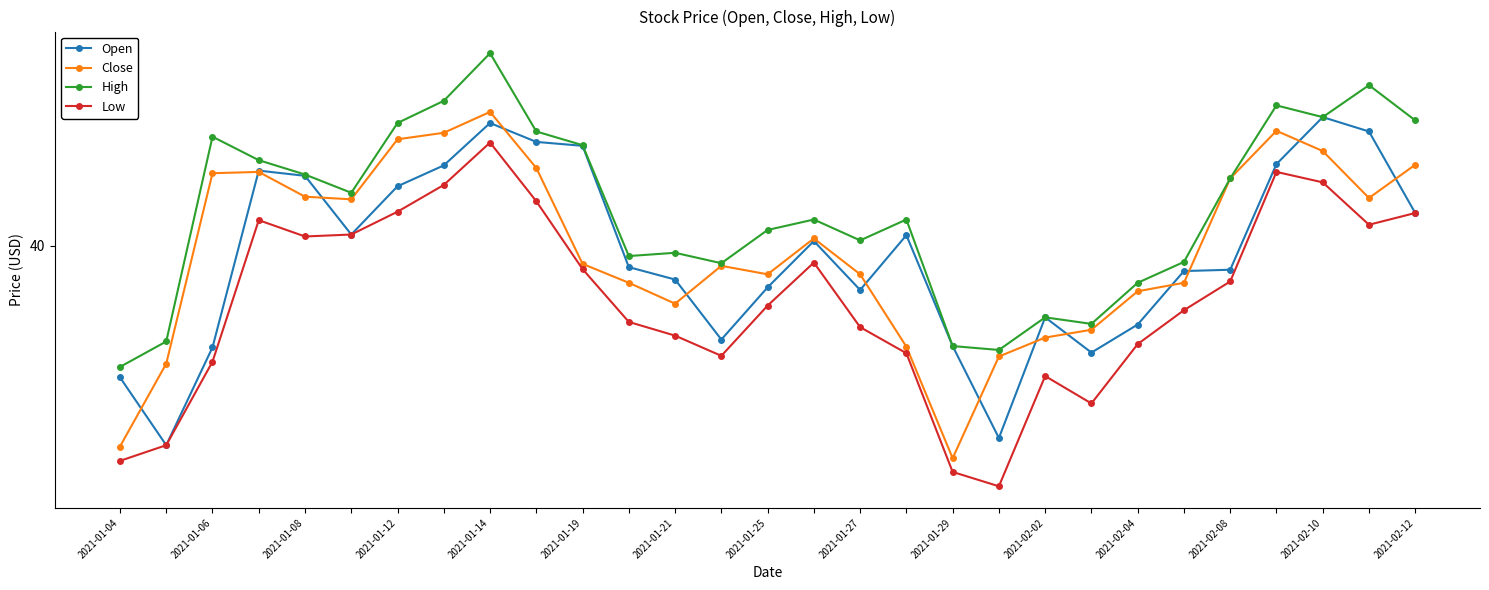

What are all the series names shown in the legend?

Open, Close, High, Low